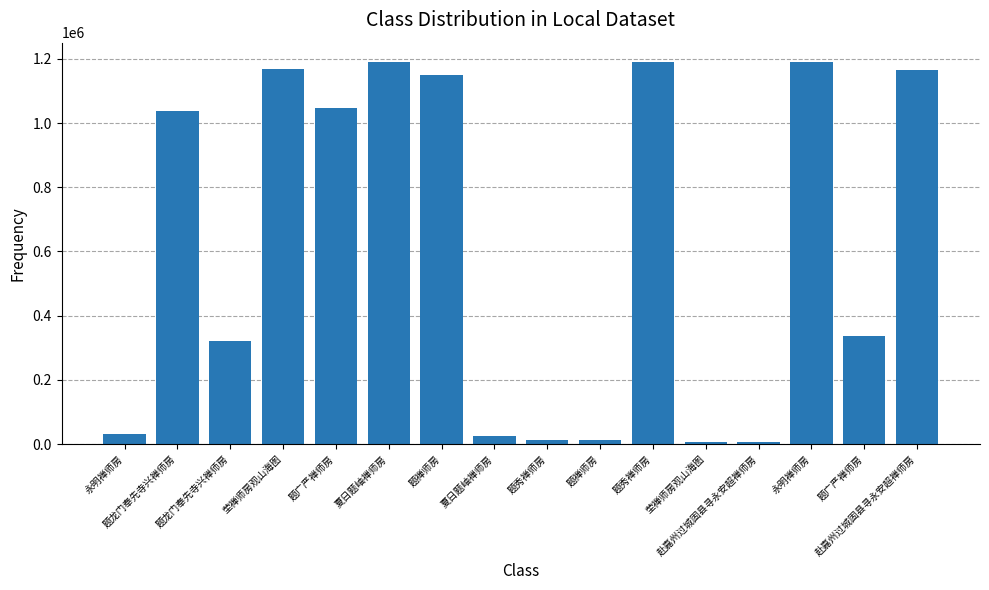

What is the change in value from 题秀禅师房 to 永明禅师房?

+1176194